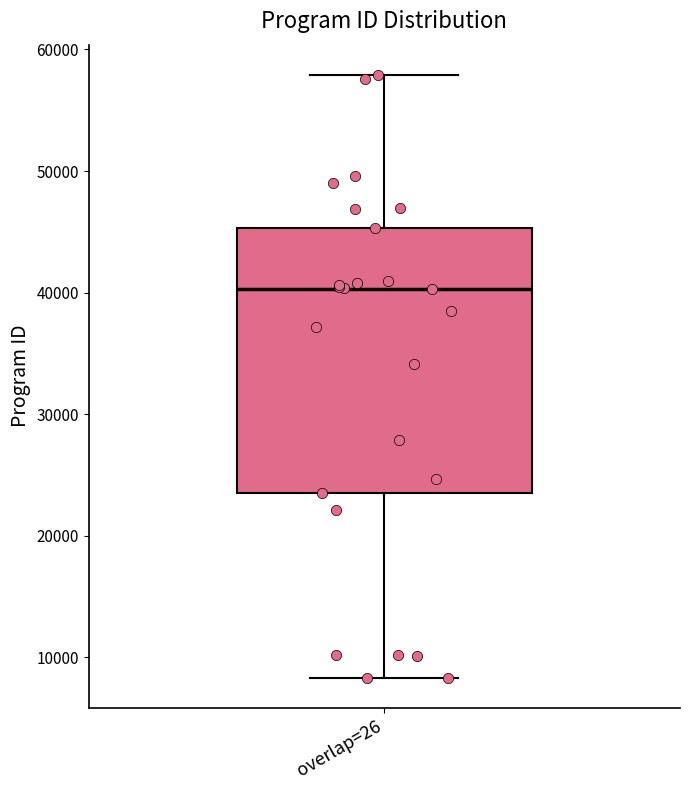

Transcribe this box plot: give where the median line is, the range the box spans, and where the two whiskers end, as read against the y-axis. The values are not printed on the chart, so give them approximately, as read against the axis.

median 40000, box 24000 to 45000, whiskers 8000 to 58000